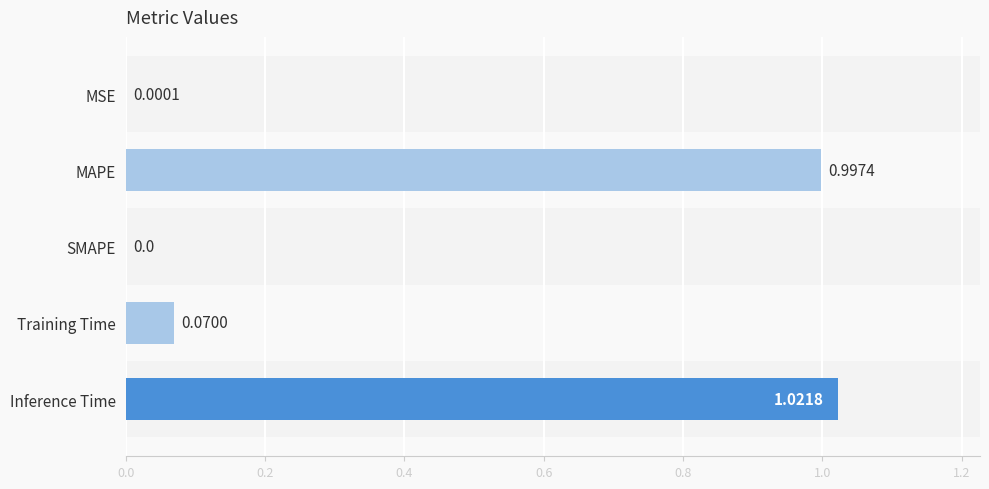

How many values are above zero?

4